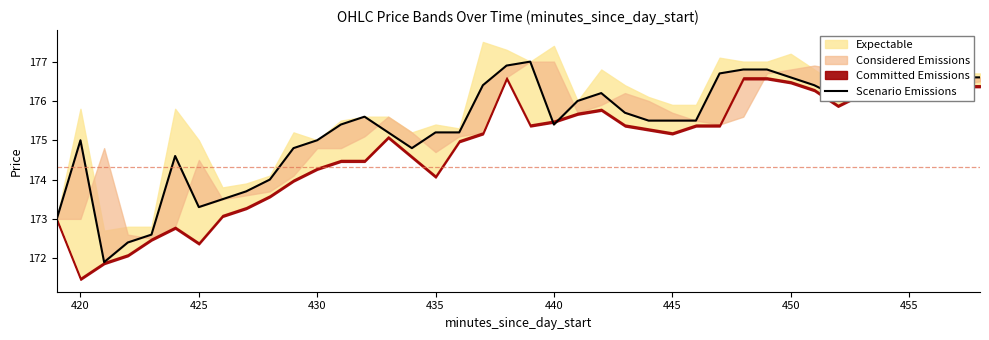

What is the value of the 1st point from the left?

173.0